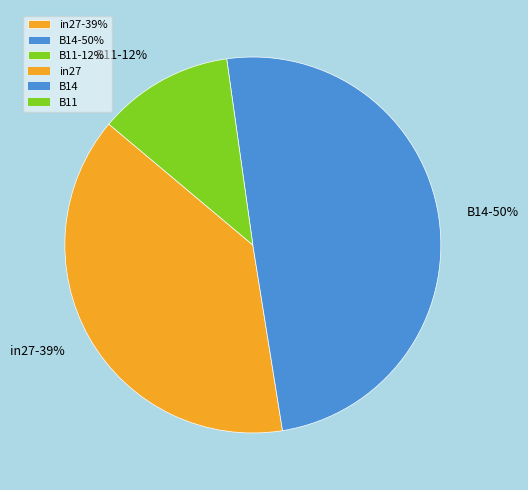

To the nearest percent, what portion does B14 represent?

50%